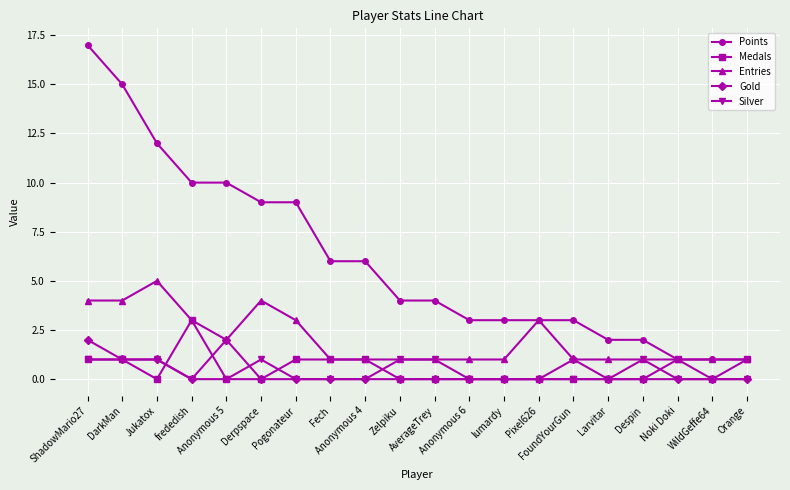

Is the value of Silver at Fech greater than the value of Points at Anonymous 5?

No